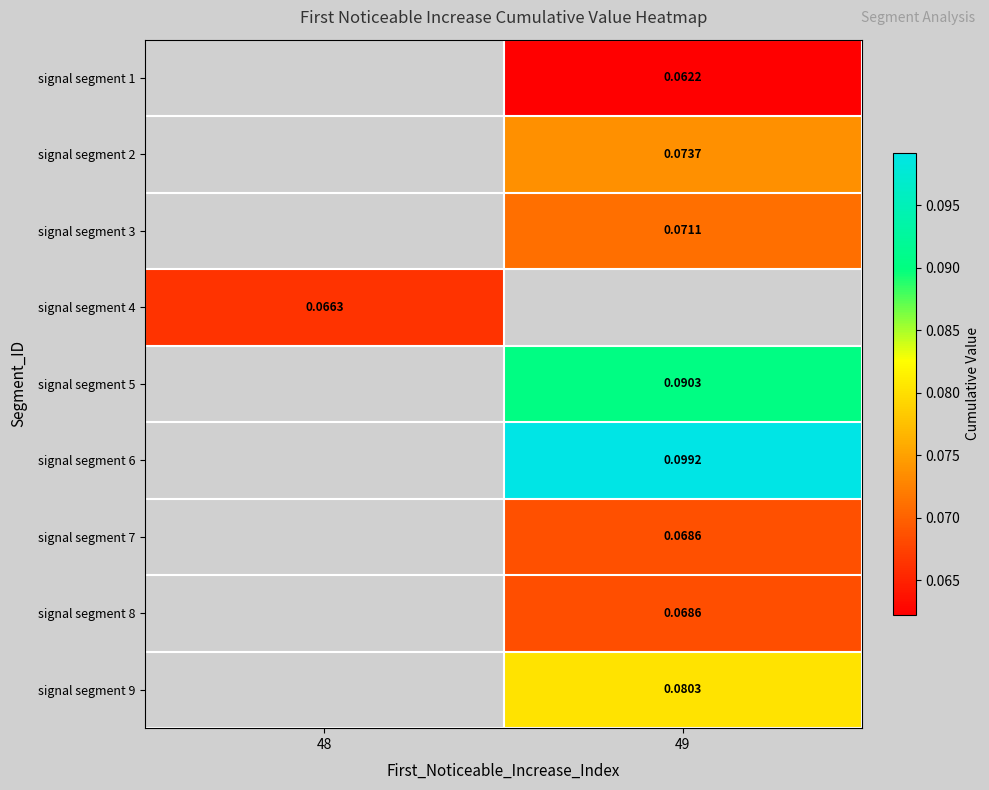

Between 49 and 48, which is larger?

48